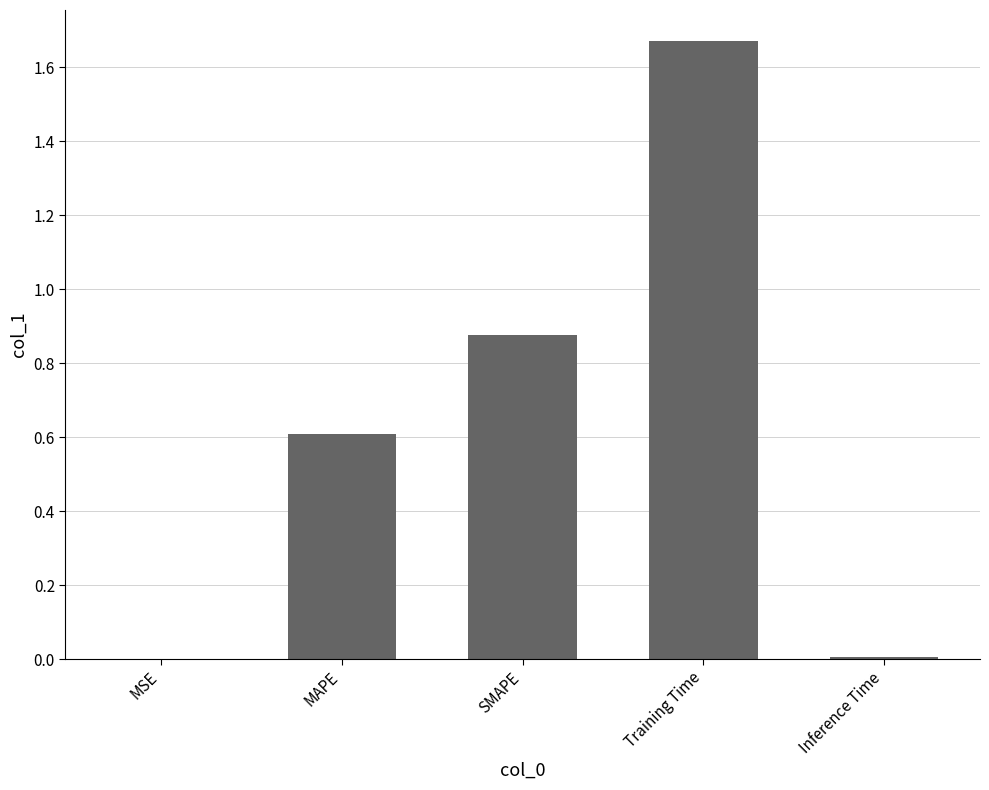

Which category has the highest value across all series?

Training Time